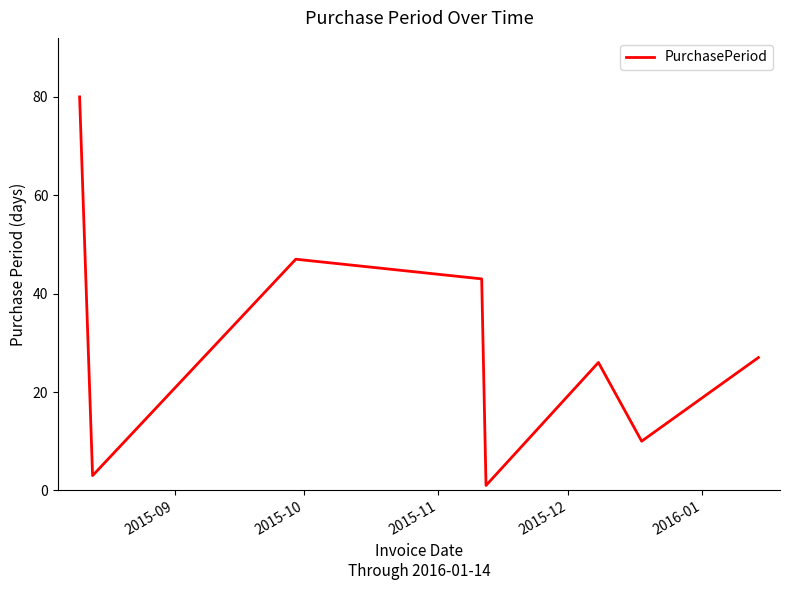

What is the maximum value shown in the chart?

80